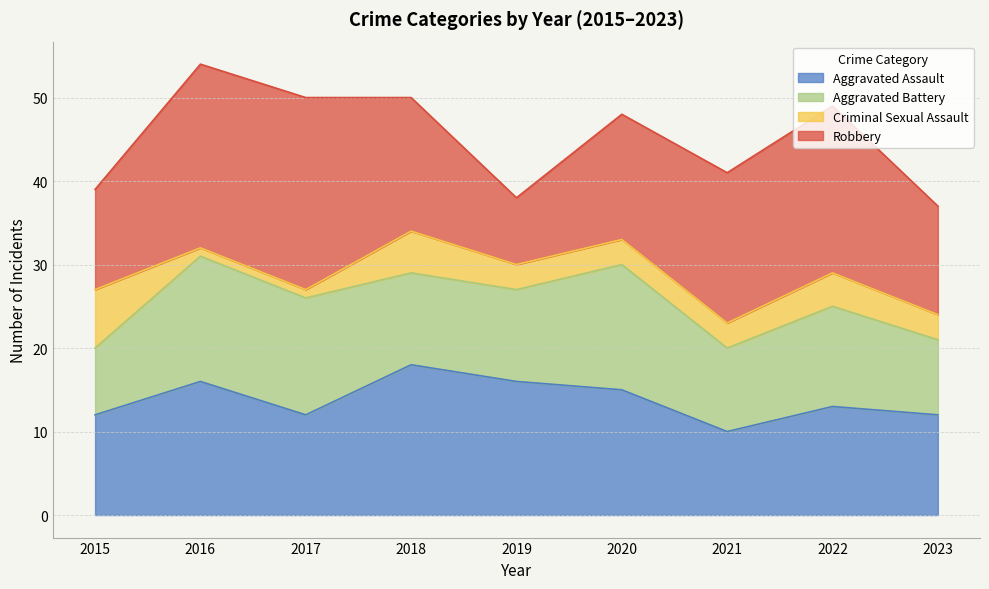

How many lines are shown in the chart?

4